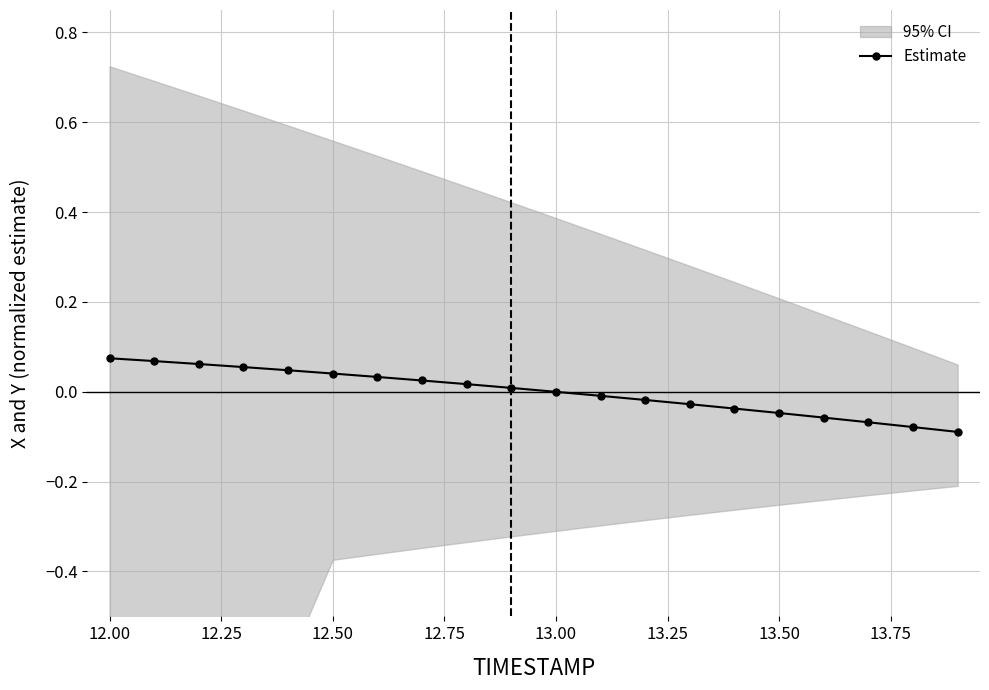

True or false: the data has more than 0 interior local peaks.

False